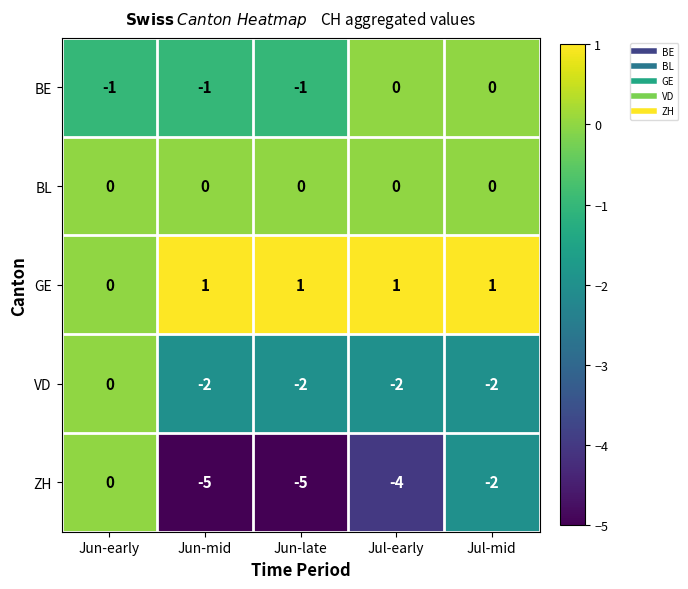

Reading right to left, what are all the values shown in this chart?

BE: Jul-mid=0	Jul-early=0	Jun-late=-1	Jun-mid=-1	Jun-early=-1
BL: Jul-mid=0	Jul-early=0	Jun-late=0	Jun-mid=0	Jun-early=0
GE: Jul-mid=1	Jul-early=1	Jun-late=1	Jun-mid=1	Jun-early=0
VD: Jul-mid=-2	Jul-early=-2	Jun-late=-2	Jun-mid=-2	Jun-early=0
ZH: Jul-mid=-2	Jul-early=-4	Jun-late=-5	Jun-mid=-5	Jun-early=0